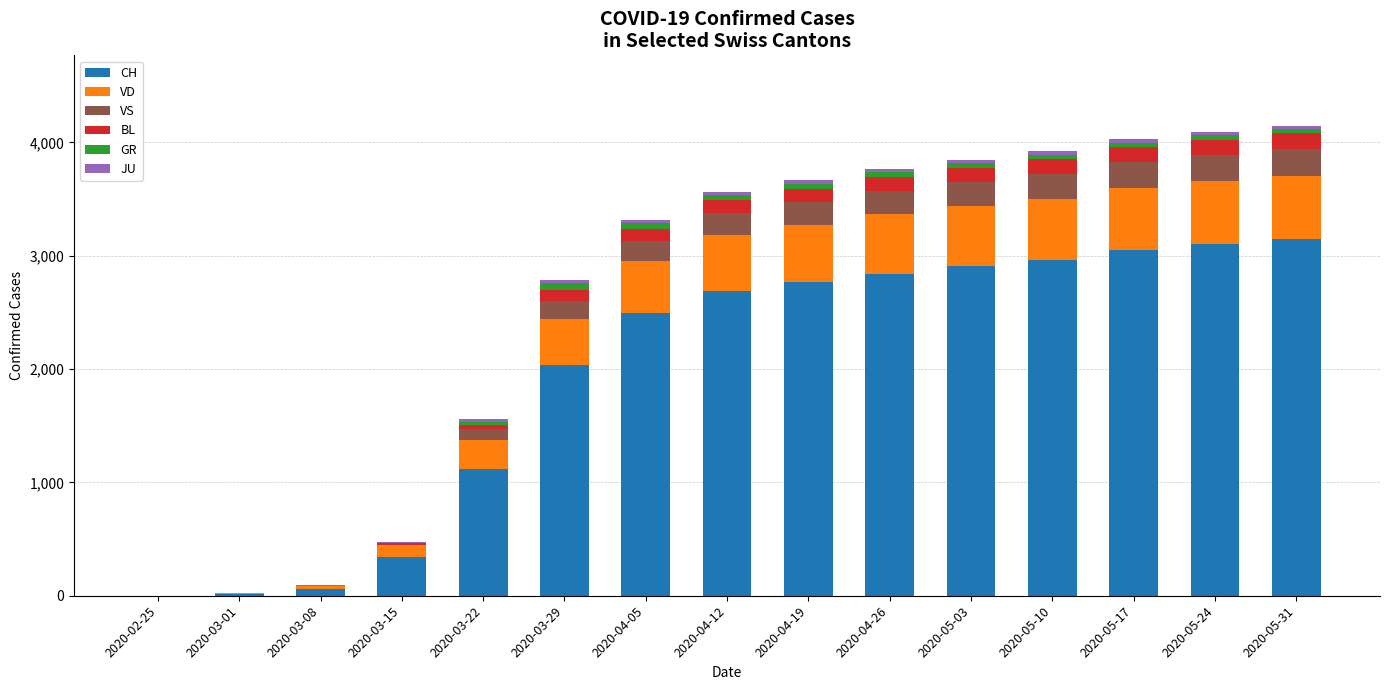

The value of CH at 2020-04-12 is 3618. True or false?

False